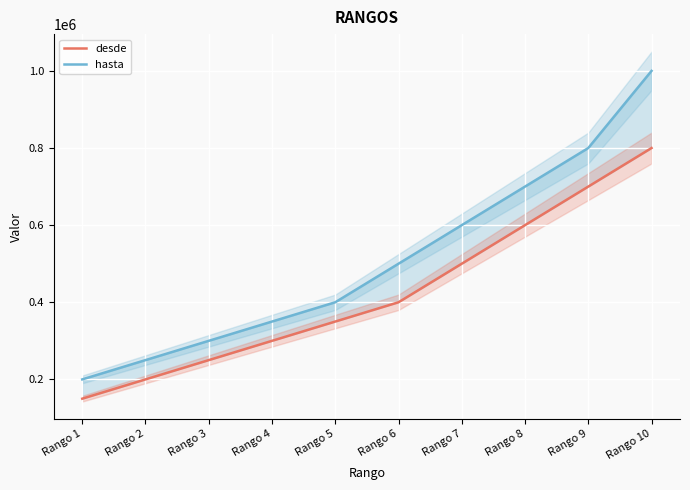

Reading left to right, transcribe all the data shown in this chart.

desde: 150000	200001	250001	300001	350001	400001	500001	600001	700001	800001
hasta: 200000	250000	300000	350000	400000	500000	600000	700000	800000	1000000